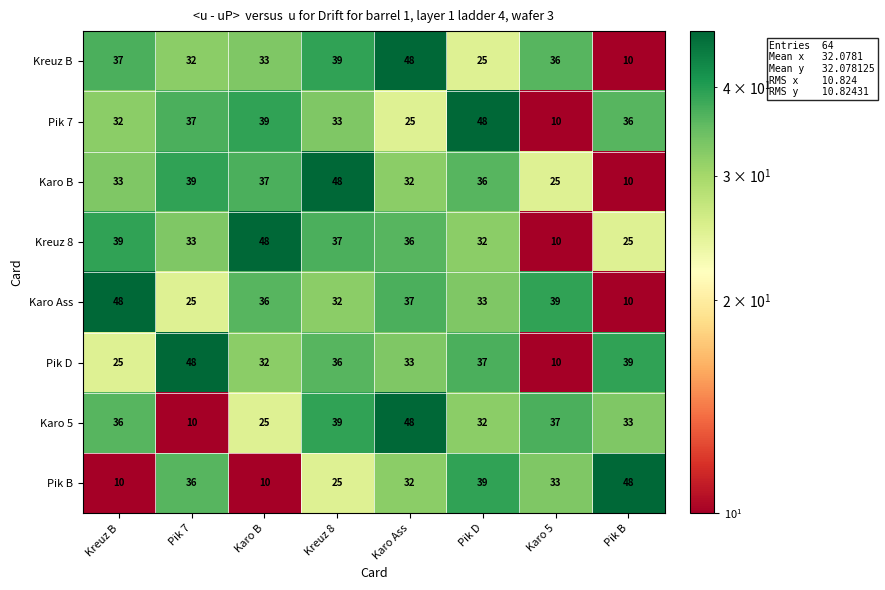

What is the total value across all series at Karo 5?

200